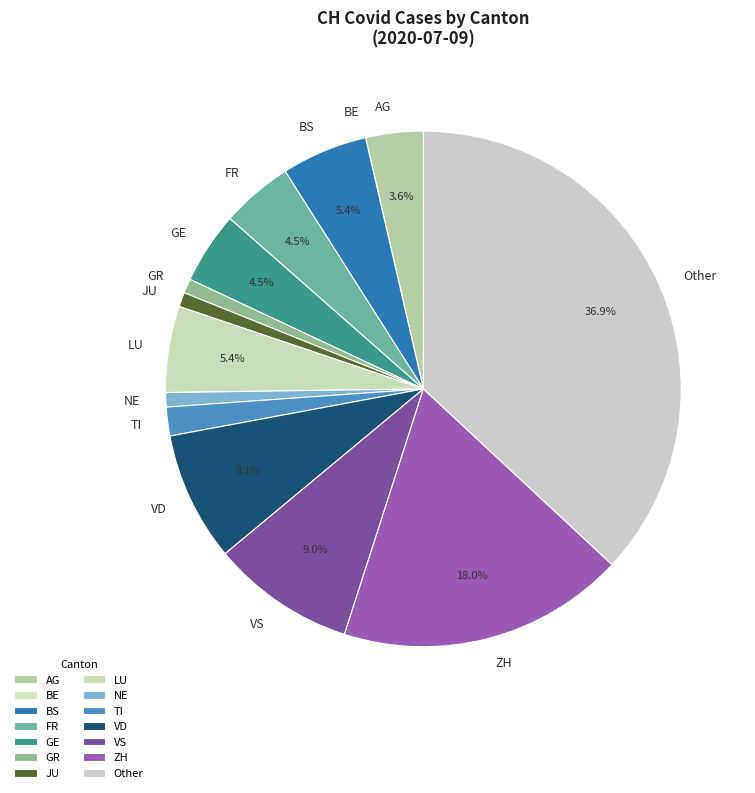

Is there a majority slice in this chart?

No